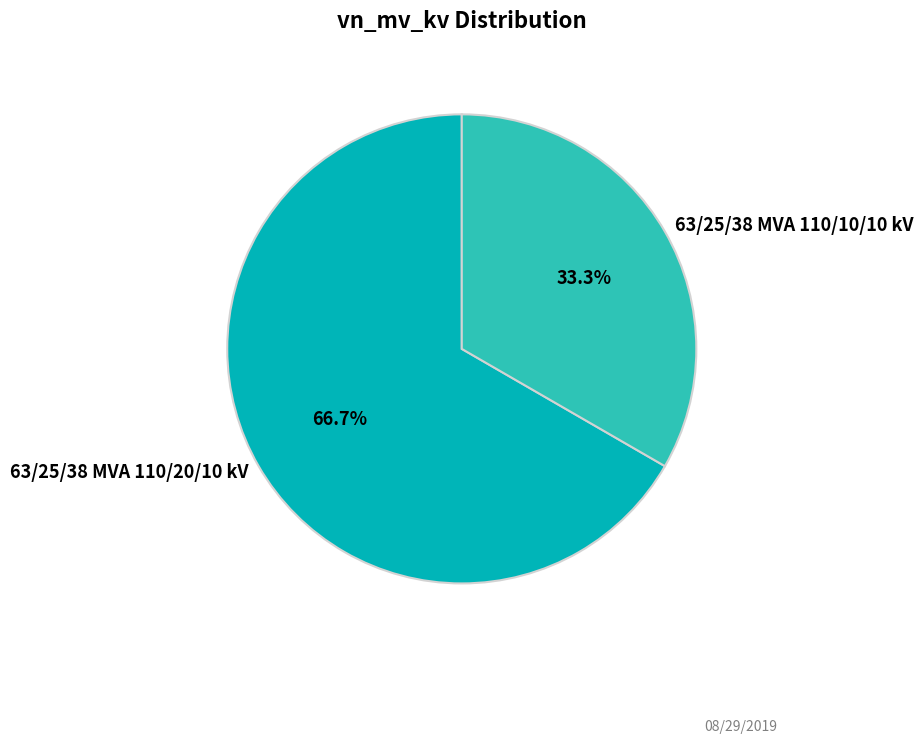

To the nearest percent, what is the combined percentage of 63/25/38 MVA 110/10/10 kV and 63/25/38 MVA 110/20/10 kV?

100%